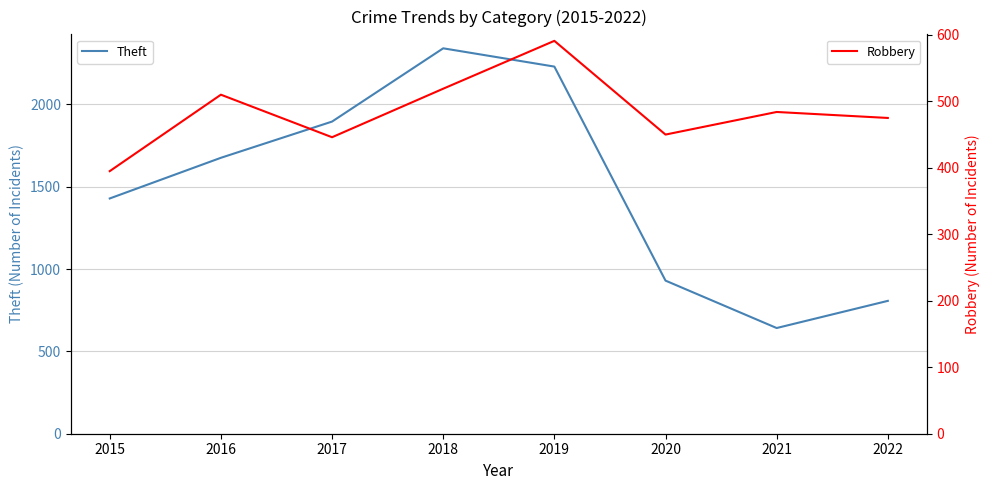

At which category does Robbery reach its first local valley?

2017